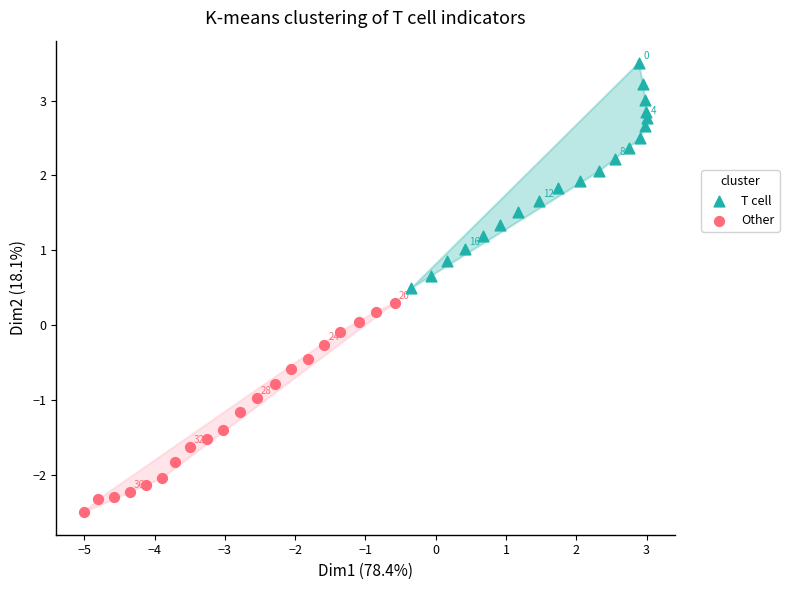

What are all the series names shown in the legend?

T cell, Other